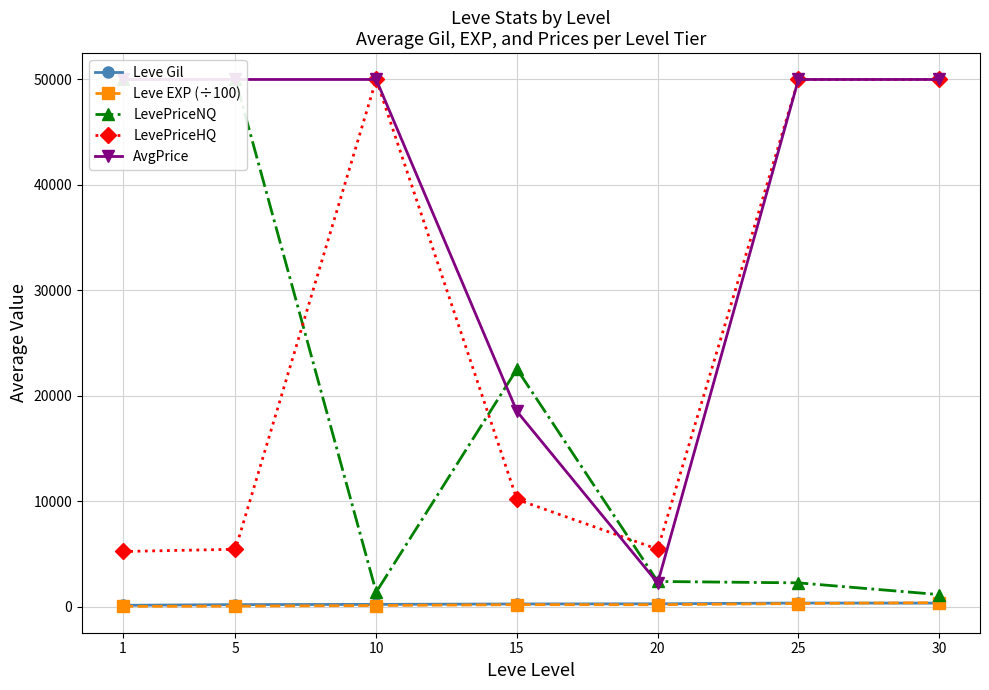

What is the difference between the second highest and second lowest values in the LevePriceHQ series?

44568.0